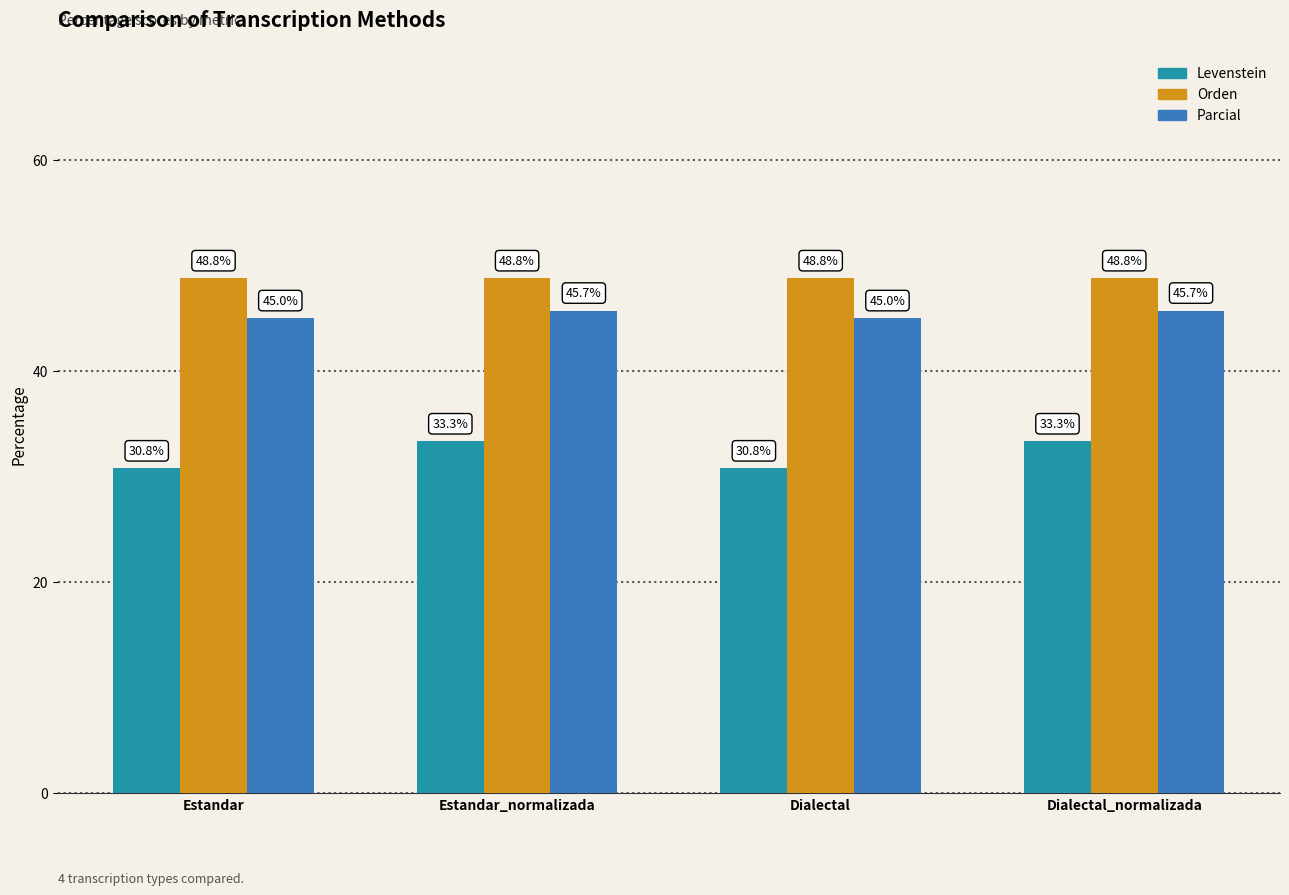

True or false: Orden has a value of 28.4 at Dialectal.

False